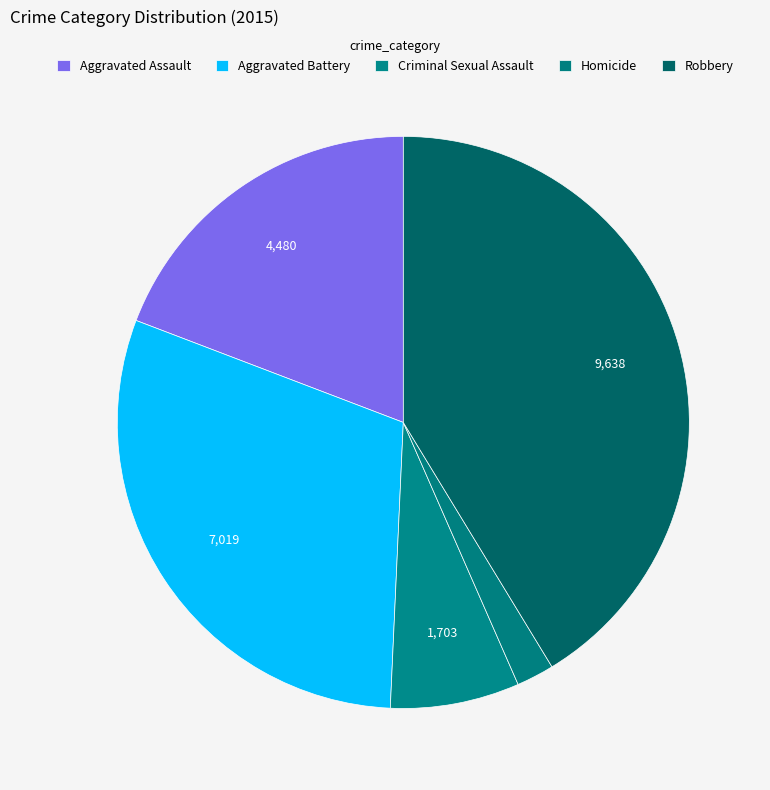

How many segments does this pie chart have?

5